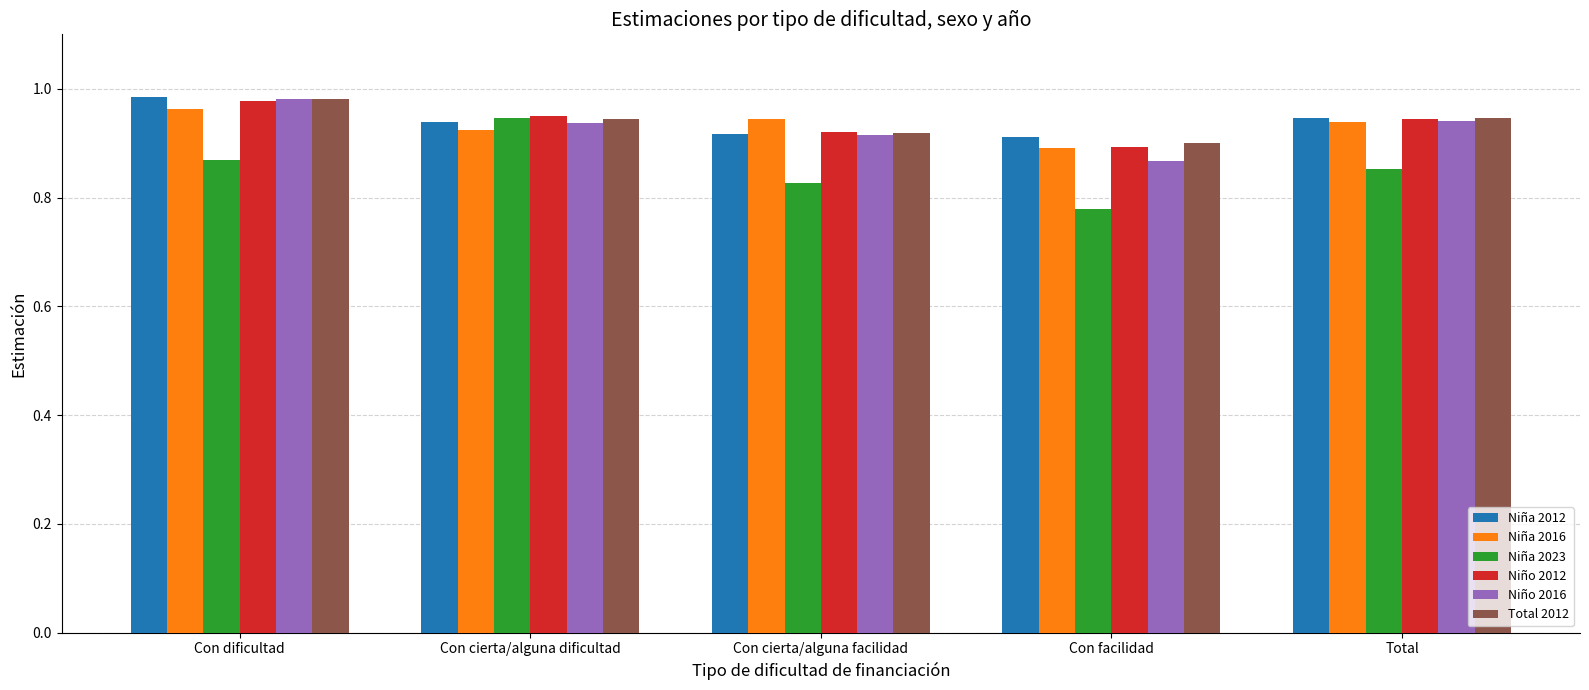

Is the value of Total 2012 at Con dificultad greater than the value of Niña 2023 at Con cierta/alguna dificultad?

Yes